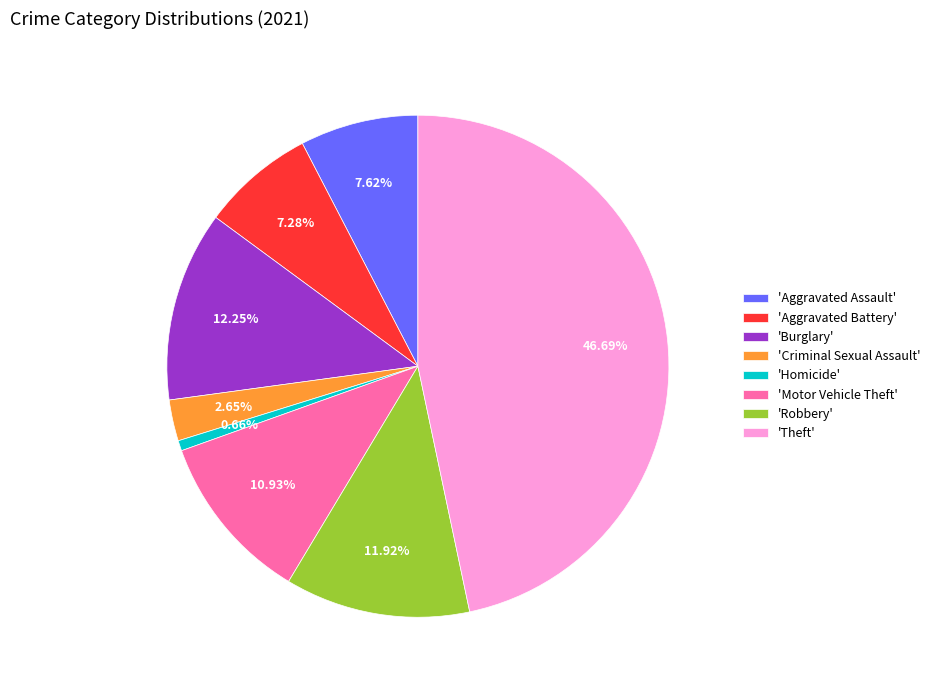

Count the number of slices in the pie.

8